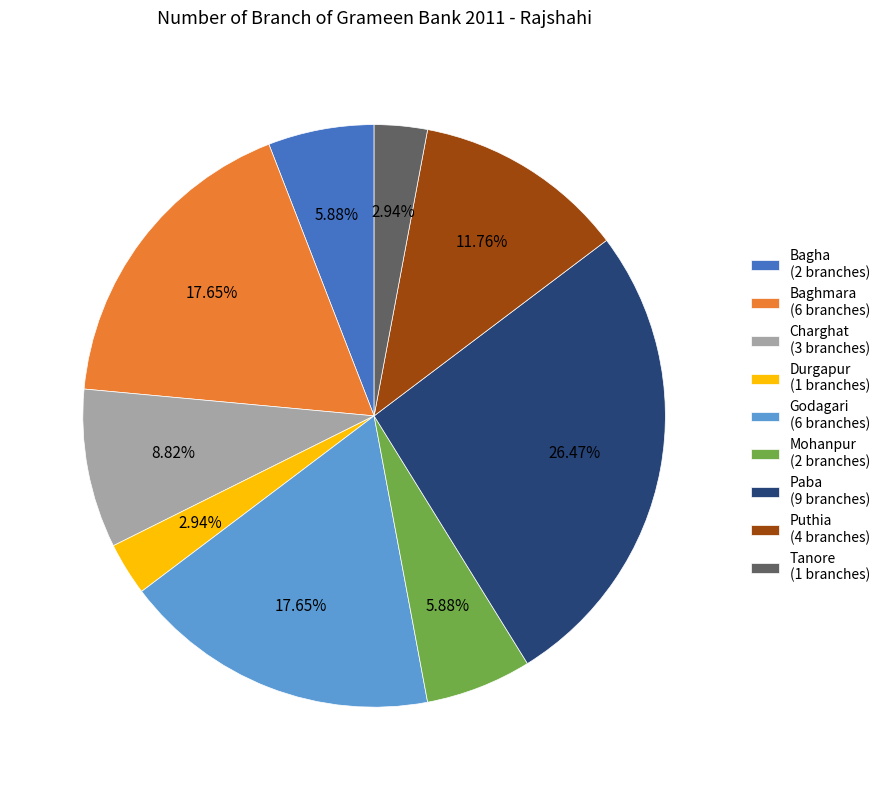

Is Puthia (4 branches) the majority of the pie?

No